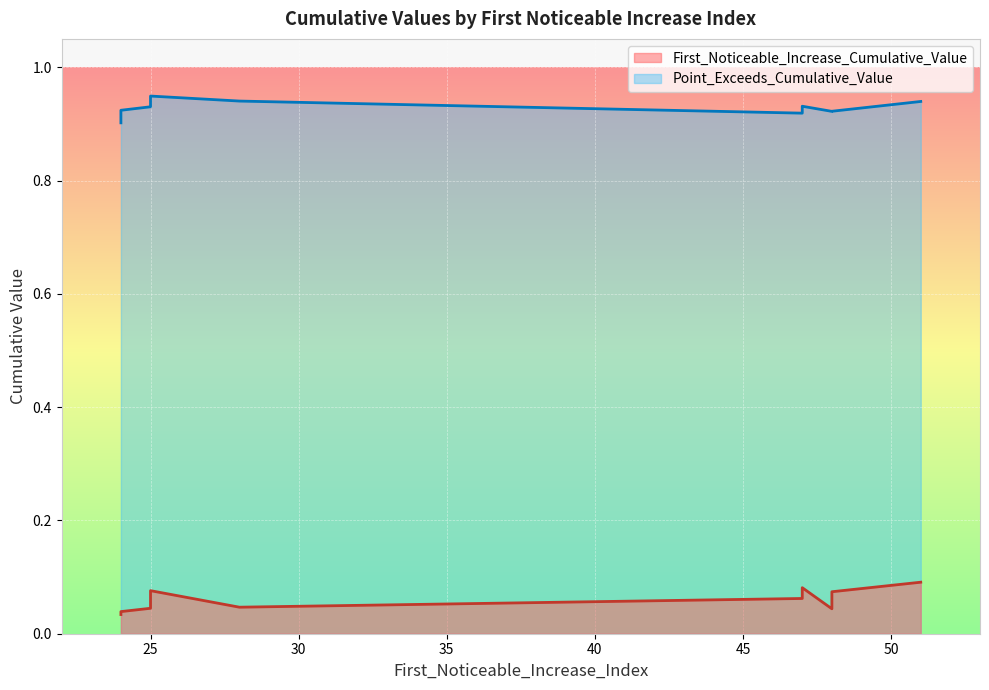

What are all the series names shown in the legend?

First_Noticeable_Increase_Cumulative_Value, Point_Exceeds_Cumulative_Value